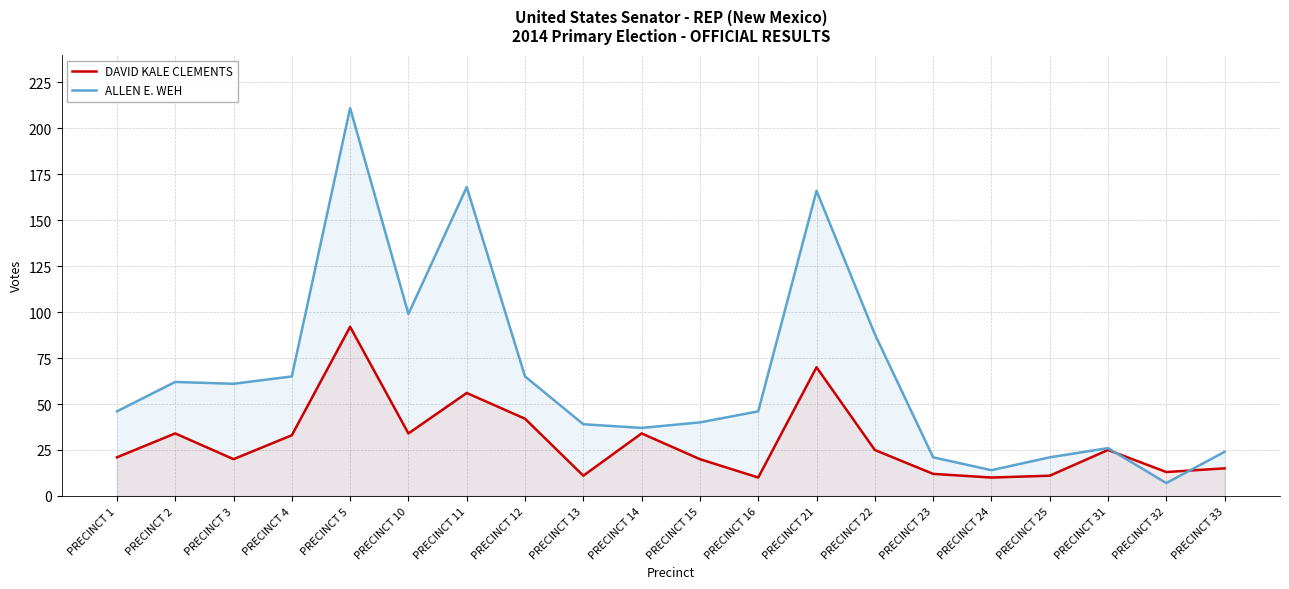

Which series has the largest range (max minus min)?

ALLEN E. WEH